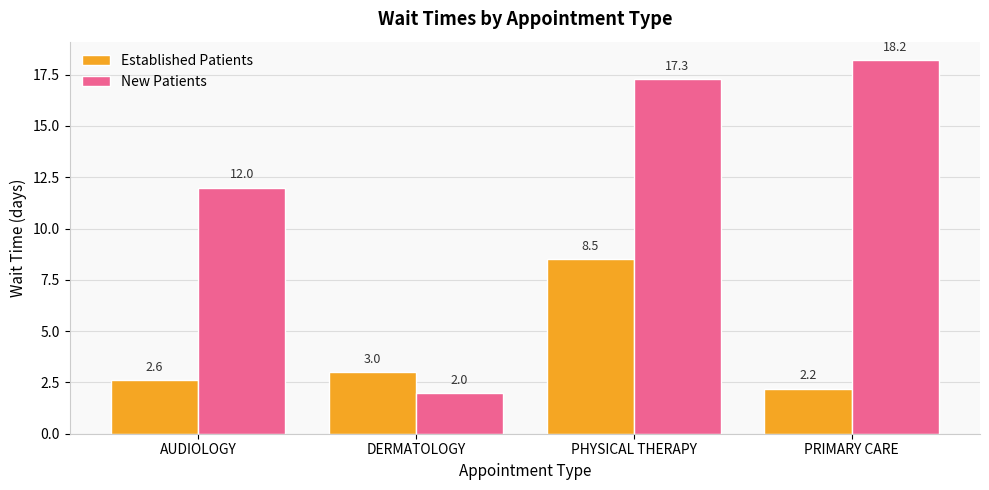

Rank the categories by Established Patients value from highest to lowest.

PHYSICAL THERAPY, DERMATOLOGY, AUDIOLOGY, PRIMARY CARE